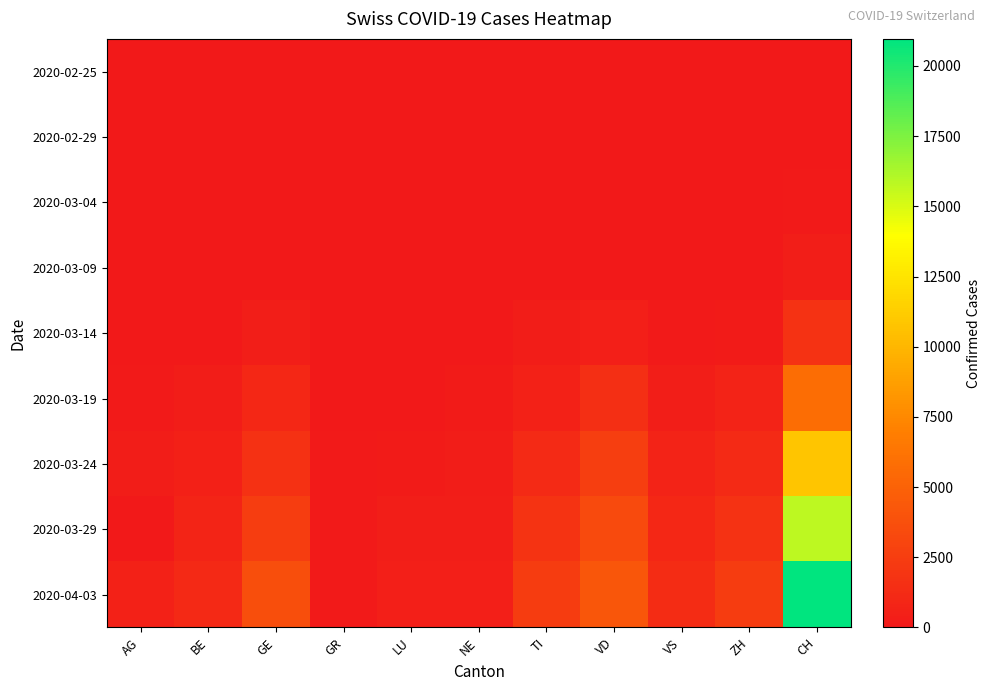

Which category has the lowest value across all series?

AG